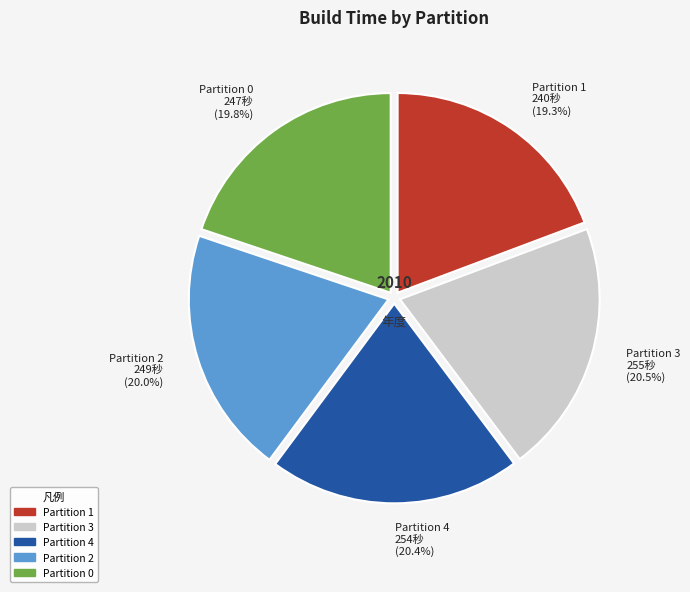

To the nearest percent, what is the combined percentage of Partition 4 and Partition 1?

40%